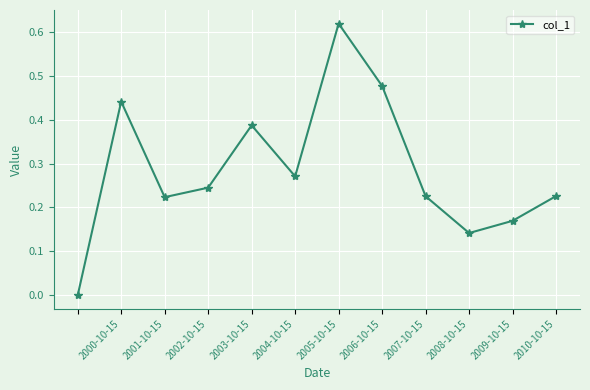

True or false: there are more than 2 points higher than both neighbors.

True